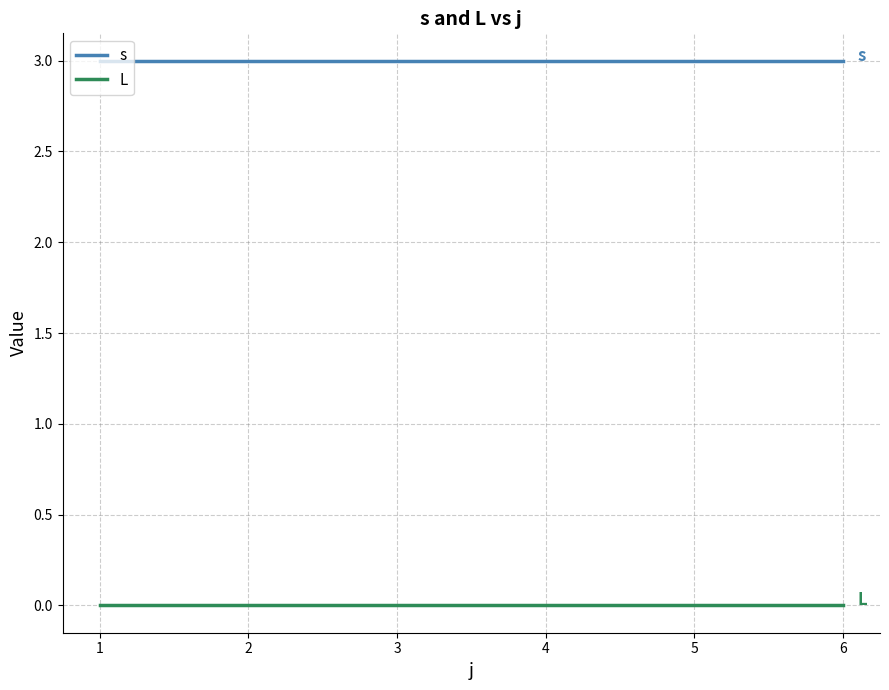

What is the difference between the highest and lowest values at 2?

3